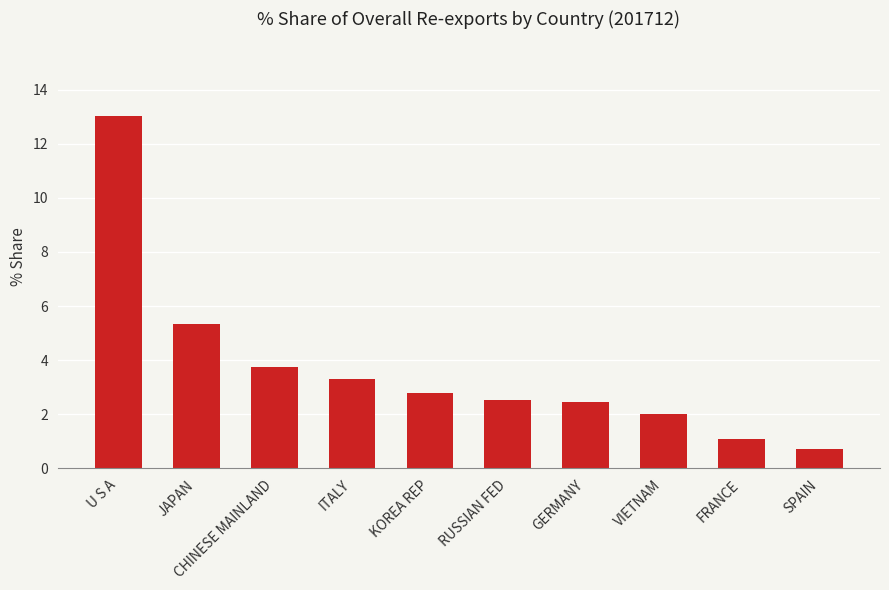

Which has a higher value, GERMANY or FRANCE?

GERMANY